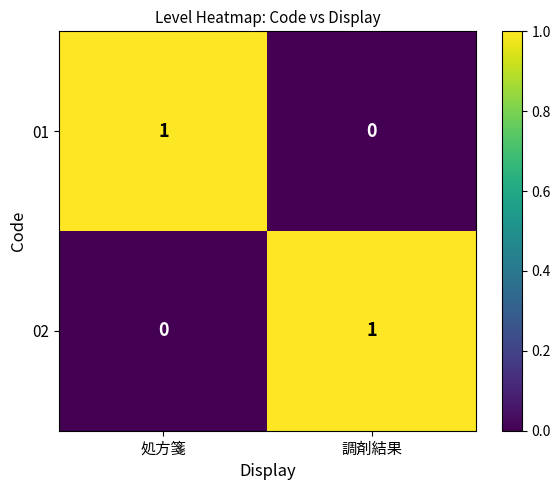

Which category has the lowest value in the 02 series?

処方箋